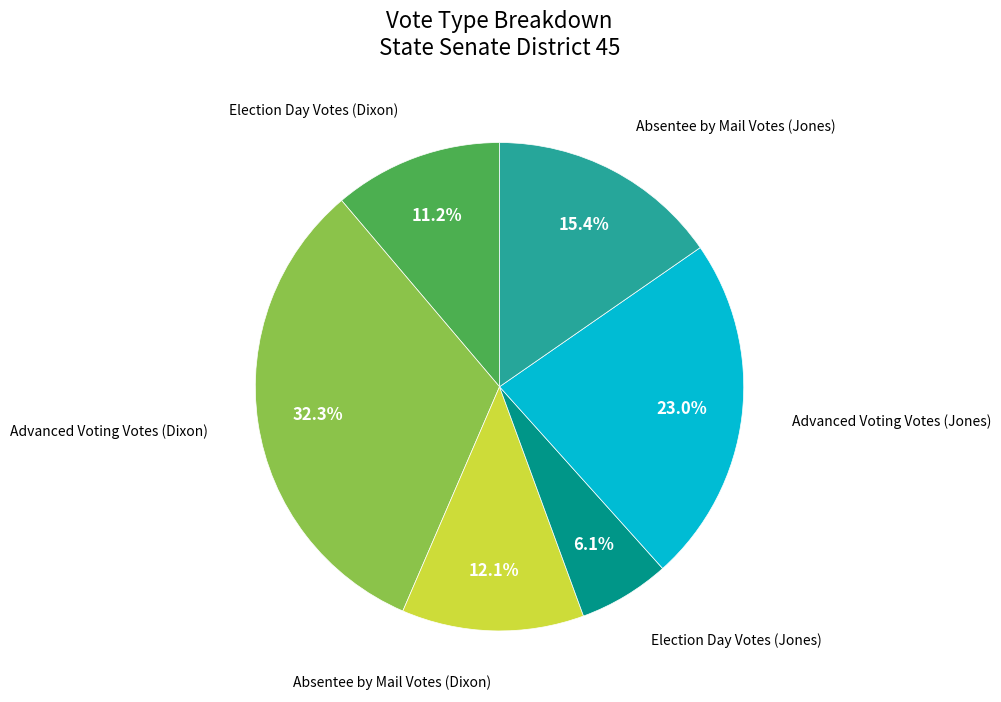

Is there a majority slice in this chart?

No